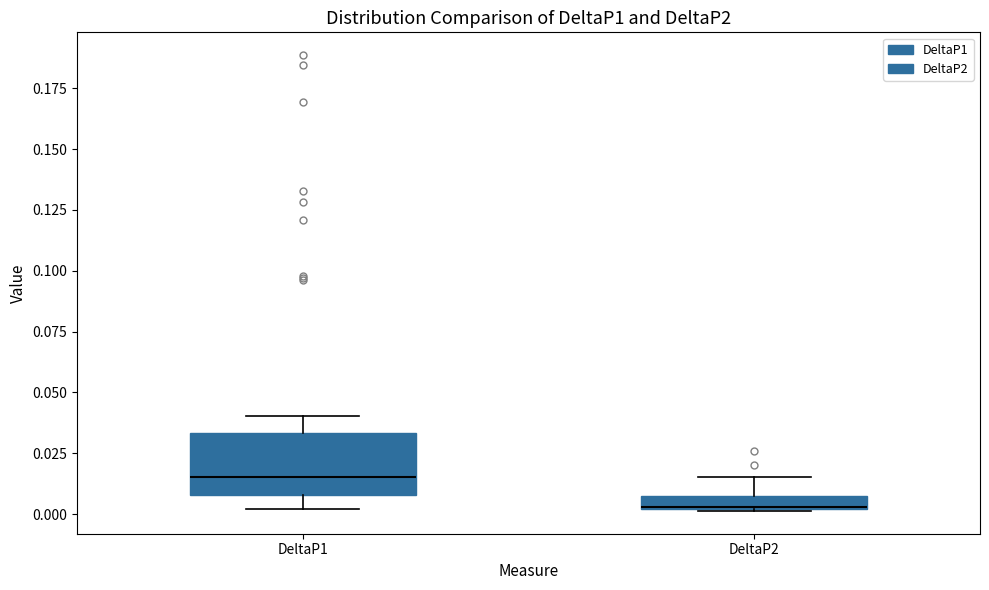

Which box is the tallest, from its lower edge to its upper edge?

DeltaP1